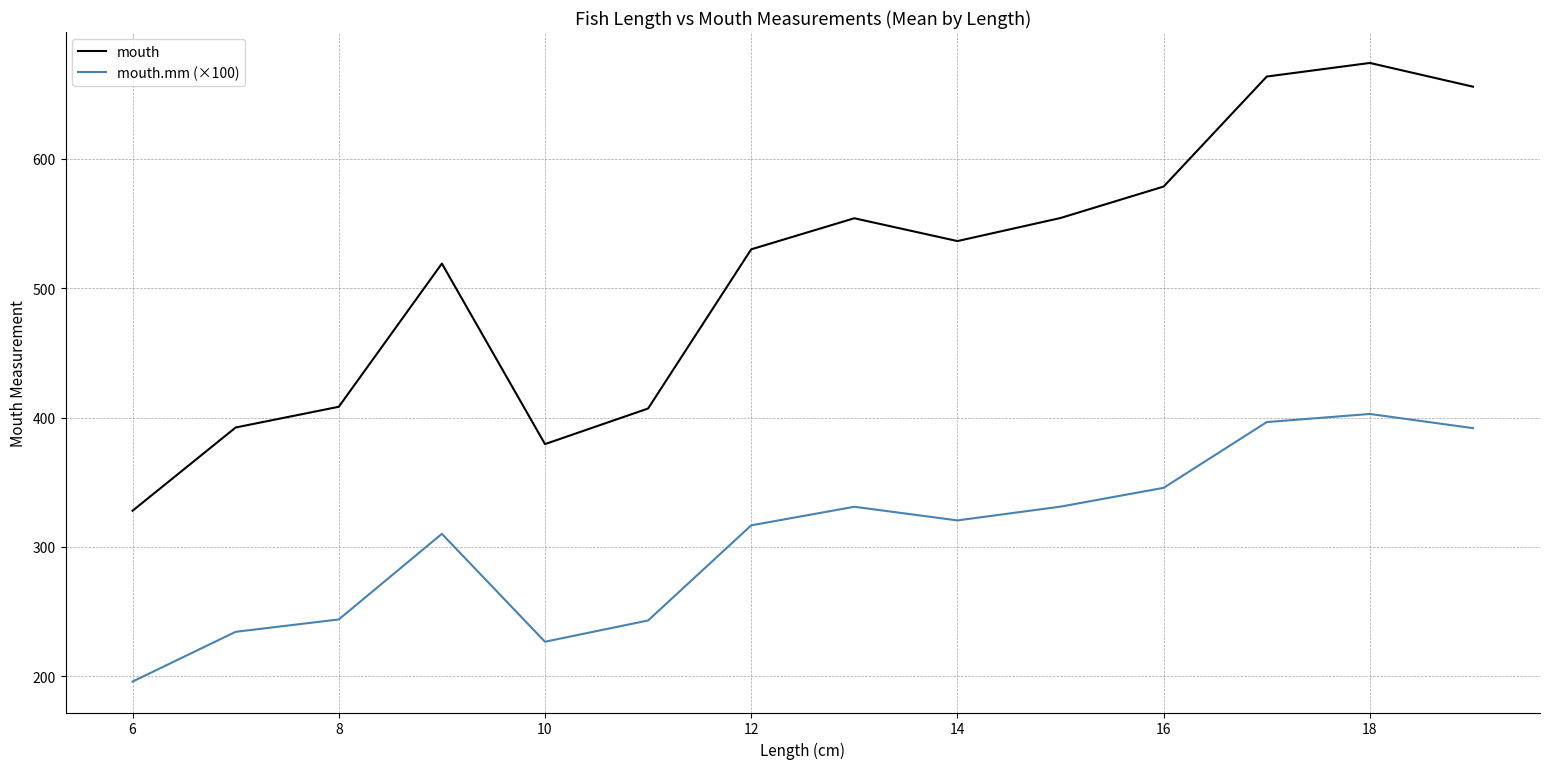

What is the maximum value shown in the chart?

674.0